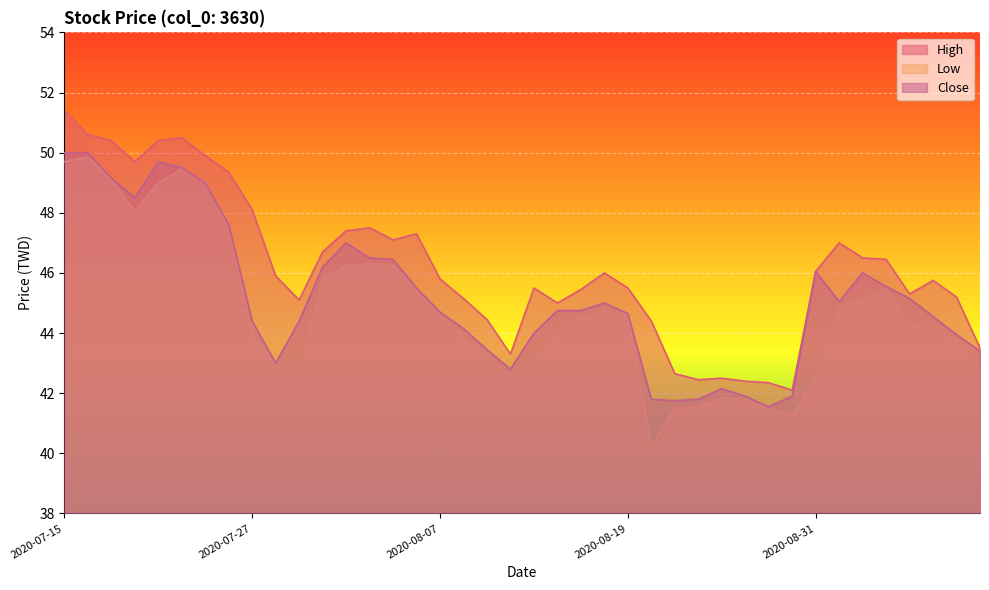

How many values in the Close series are below 44?

12